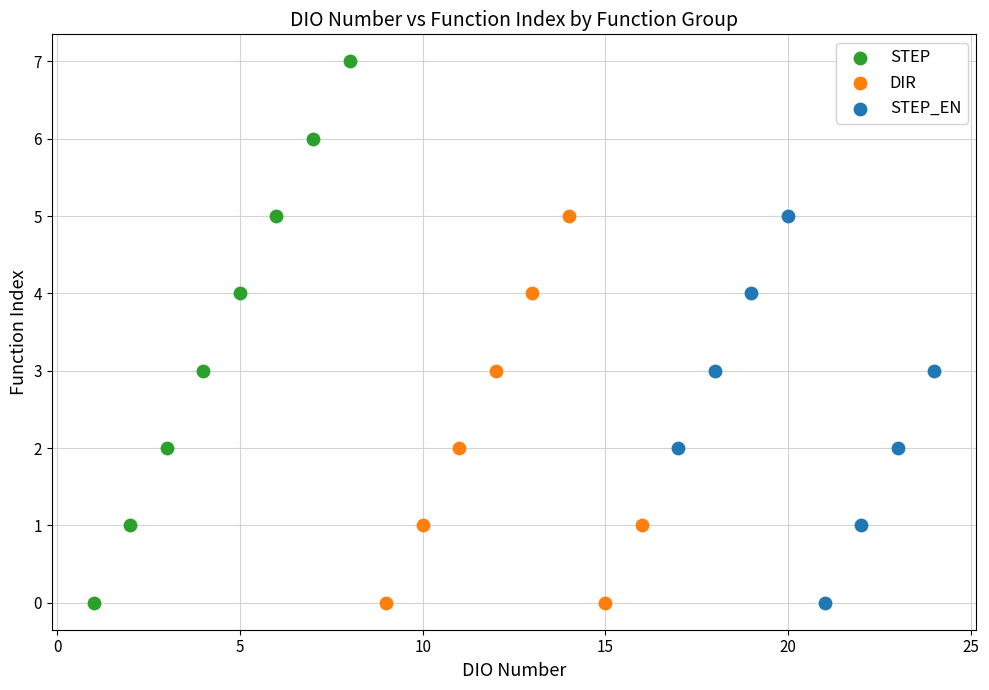

Which series contains the highest Y value?

STEP